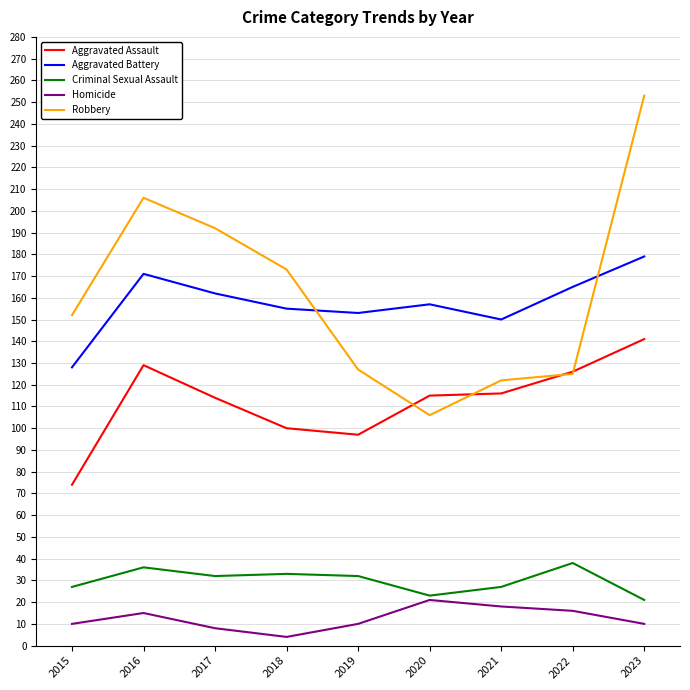

Which series has the largest range (max minus min)?

Robbery